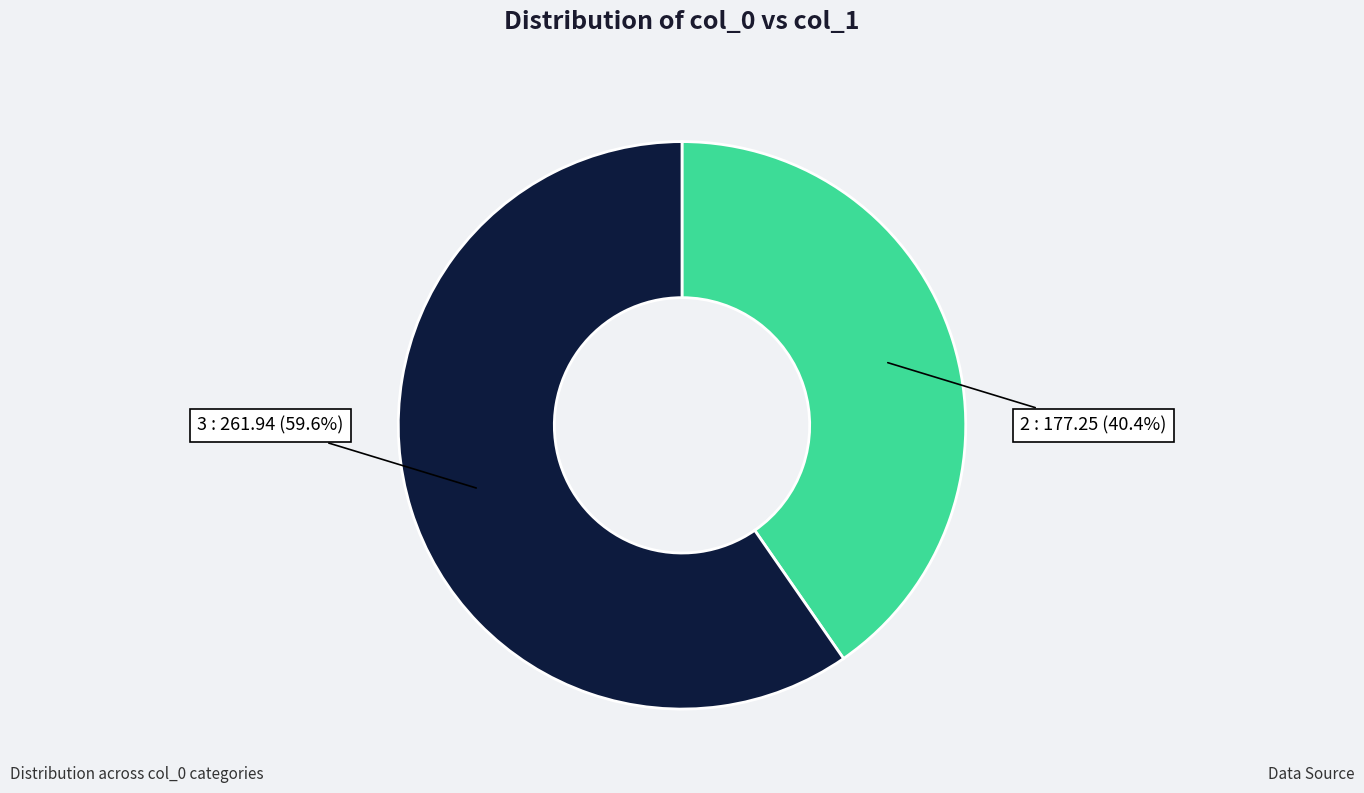

Is there a majority slice in this chart?

Yes